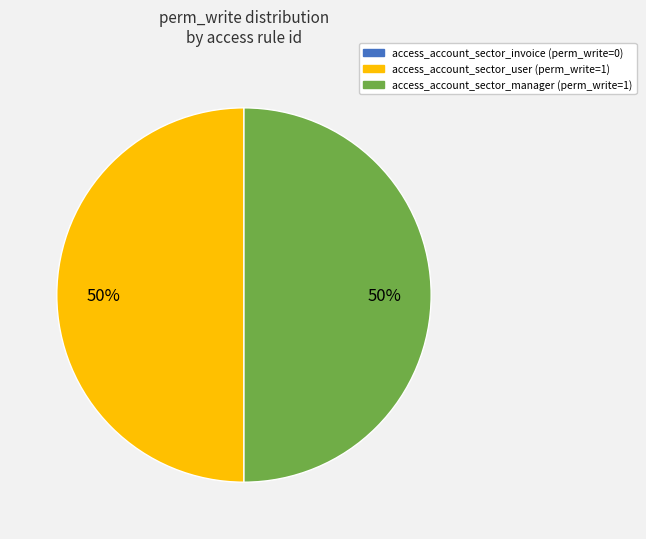

True or false: access_account_sector_manager accounts for 50% of the total.

True